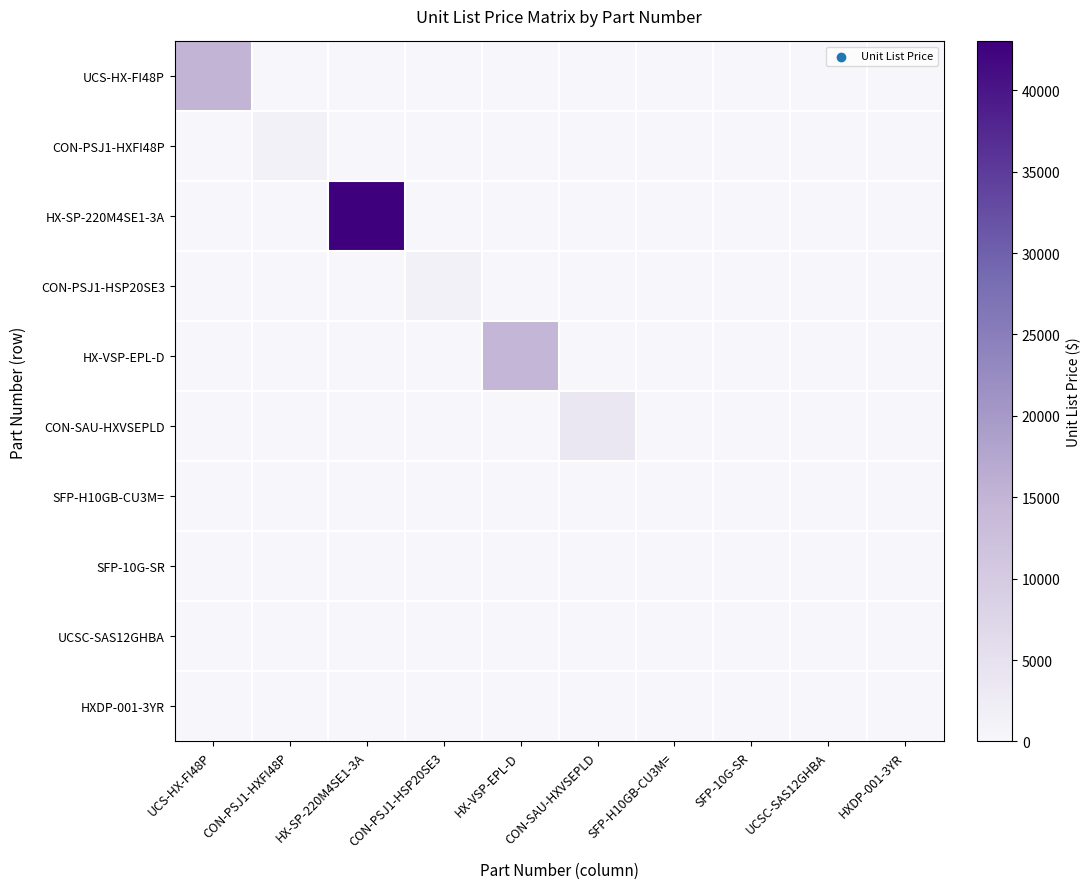

Reading right to left, list all the values displayed in this chart.

UCS-HX-FI48P: HXDP-001-3YR=0.0	UCSC-SAS12GHBA=0.0	SFP-10G-SR=0.0	SFP-H10GB-CU3M==0.0	CON-SAU-HXVSEPLD=0.0	HX-VSP-EPL-D=0.0	CON-PSJ1-HSP20SE3=0.0	HX-SP-220M4SE1-3A=0.0	CON-PSJ1-HXFI48P=0.0	UCS-HX-FI48P=15000.0
CON-PSJ1-HXFI48P: HXDP-001-3YR=0.0	UCSC-SAS12GHBA=0.0	SFP-10G-SR=0.0	SFP-H10GB-CU3M==0.0	CON-SAU-HXVSEPLD=0.0	HX-VSP-EPL-D=0.0	CON-PSJ1-HSP20SE3=0.0	HX-SP-220M4SE1-3A=0.0	CON-PSJ1-HXFI48P=1176.5	UCS-HX-FI48P=0.0
HX-SP-220M4SE1-3A: HXDP-001-3YR=0.0	UCSC-SAS12GHBA=0.0	SFP-10G-SR=0.0	SFP-H10GB-CU3M==0.0	CON-SAU-HXVSEPLD=0.0	HX-VSP-EPL-D=0.0	CON-PSJ1-HSP20SE3=0.0	HX-SP-220M4SE1-3A=43000.0	CON-PSJ1-HXFI48P=0.0	UCS-HX-FI48P=0.0
CON-PSJ1-HSP20SE3: HXDP-001-3YR=0.0	UCSC-SAS12GHBA=0.0	SFP-10G-SR=0.0	SFP-H10GB-CU3M==0.0	CON-SAU-HXVSEPLD=0.0	HX-VSP-EPL-D=0.0	CON-PSJ1-HSP20SE3=1438.5	HX-SP-220M4SE1-3A=0.0	CON-PSJ1-HXFI48P=0.0	UCS-HX-FI48P=0.0
HX-VSP-EPL-D: HXDP-001-3YR=0.0	UCSC-SAS12GHBA=0.0	SFP-10G-SR=0.0	SFP-H10GB-CU3M==0.0	CON-SAU-HXVSEPLD=0.0	HX-VSP-EPL-D=14656.5	CON-PSJ1-HSP20SE3=0.0	HX-SP-220M4SE1-3A=0.0	CON-PSJ1-HXFI48P=0.0	UCS-HX-FI48P=0.0
CON-SAU-HXVSEPLD: HXDP-001-3YR=0.0	UCSC-SAS12GHBA=0.0	SFP-10G-SR=0.0	SFP-H10GB-CU3M==0.0	CON-SAU-HXVSEPLD=3664.0	HX-VSP-EPL-D=0.0	CON-PSJ1-HSP20SE3=0.0	HX-SP-220M4SE1-3A=0.0	CON-PSJ1-HXFI48P=0.0	UCS-HX-FI48P=0.0
SFP-H10GB-CU3M=: HXDP-001-3YR=0.0	UCSC-SAS12GHBA=0.0	SFP-10G-SR=0.0	SFP-H10GB-CU3M==100.0	CON-SAU-HXVSEPLD=0.0	HX-VSP-EPL-D=0.0	CON-PSJ1-HSP20SE3=0.0	HX-SP-220M4SE1-3A=0.0	CON-PSJ1-HXFI48P=0.0	UCS-HX-FI48P=0.0
SFP-10G-SR: HXDP-001-3YR=0.0	UCSC-SAS12GHBA=0.0	SFP-10G-SR=0.0	SFP-H10GB-CU3M==0.0	CON-SAU-HXVSEPLD=0.0	HX-VSP-EPL-D=0.0	CON-PSJ1-HSP20SE3=0.0	HX-SP-220M4SE1-3A=0.0	CON-PSJ1-HXFI48P=0.0	UCS-HX-FI48P=0.0
UCSC-SAS12GHBA: HXDP-001-3YR=0.0	UCSC-SAS12GHBA=0.0	SFP-10G-SR=0.0	SFP-H10GB-CU3M==0.0	CON-SAU-HXVSEPLD=0.0	HX-VSP-EPL-D=0.0	CON-PSJ1-HSP20SE3=0.0	HX-SP-220M4SE1-3A=0.0	CON-PSJ1-HXFI48P=0.0	UCS-HX-FI48P=0.0
HXDP-001-3YR: HXDP-001-3YR=0.0	UCSC-SAS12GHBA=0.0	SFP-10G-SR=0.0	SFP-H10GB-CU3M==0.0	CON-SAU-HXVSEPLD=0.0	HX-VSP-EPL-D=0.0	CON-PSJ1-HSP20SE3=0.0	HX-SP-220M4SE1-3A=0.0	CON-PSJ1-HXFI48P=0.0	UCS-HX-FI48P=0.0